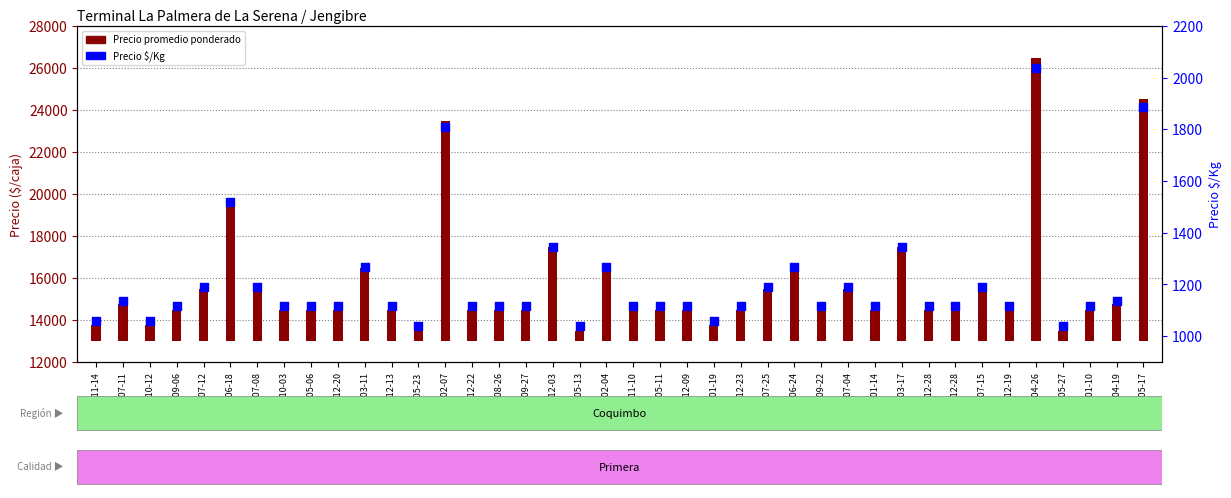

What is the ratio of the value at 2022-07-15 to the value at 2022-10-12?

1.1